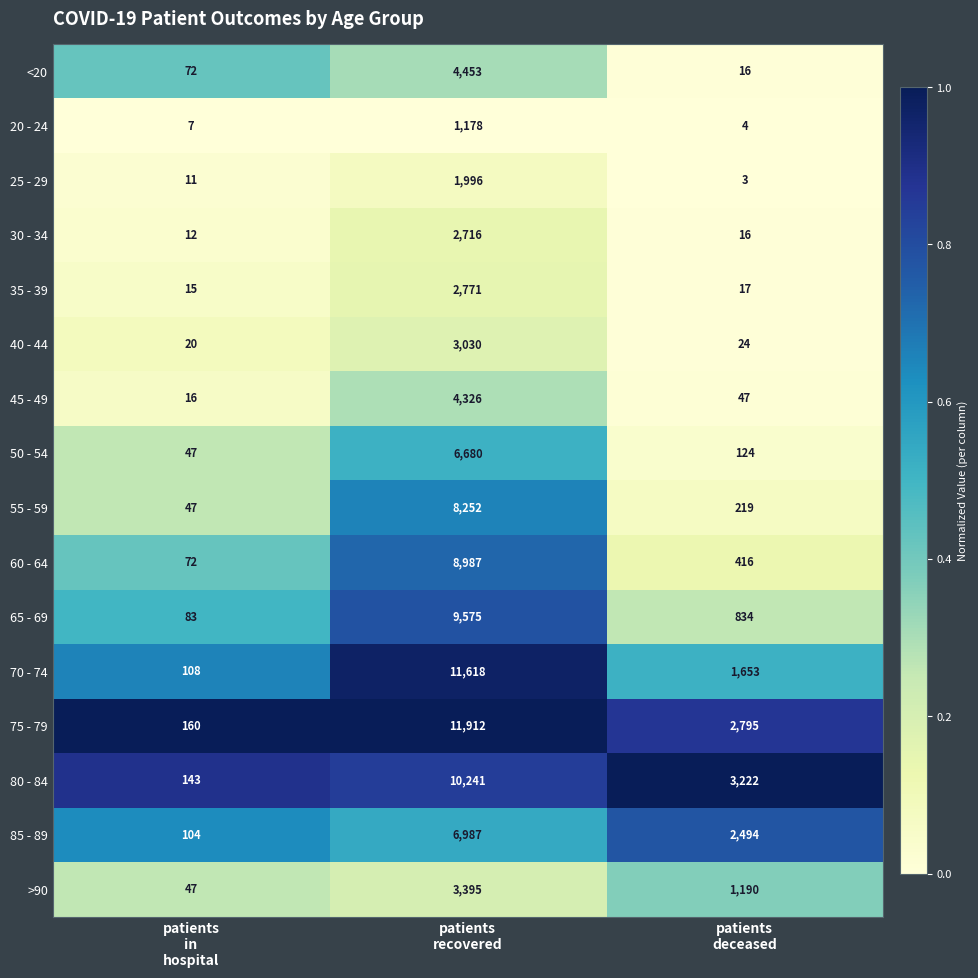

What is the greatest value displayed?

11912